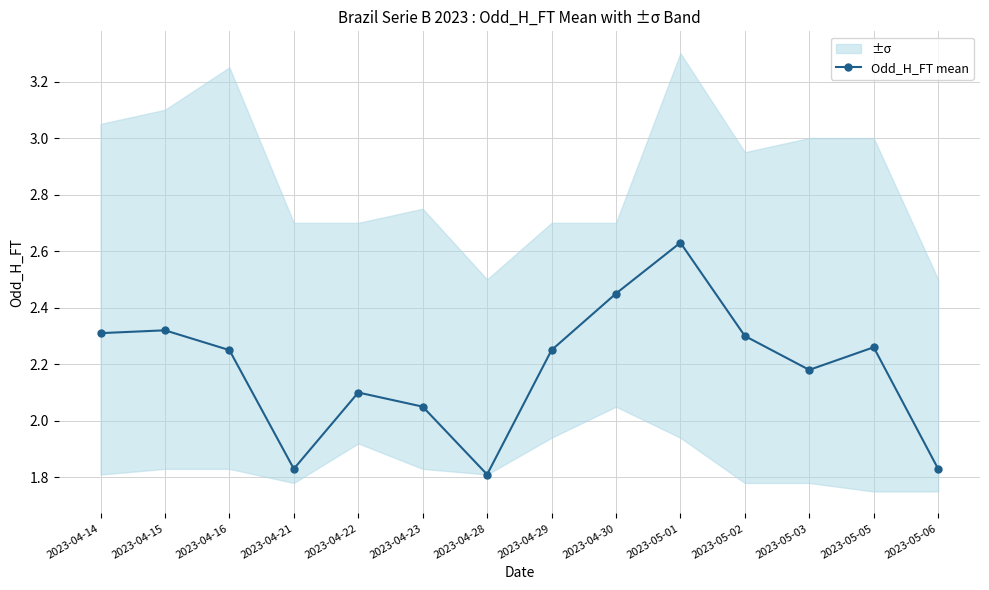

The value at 2023-04-22 is 2.8. True or false?

False